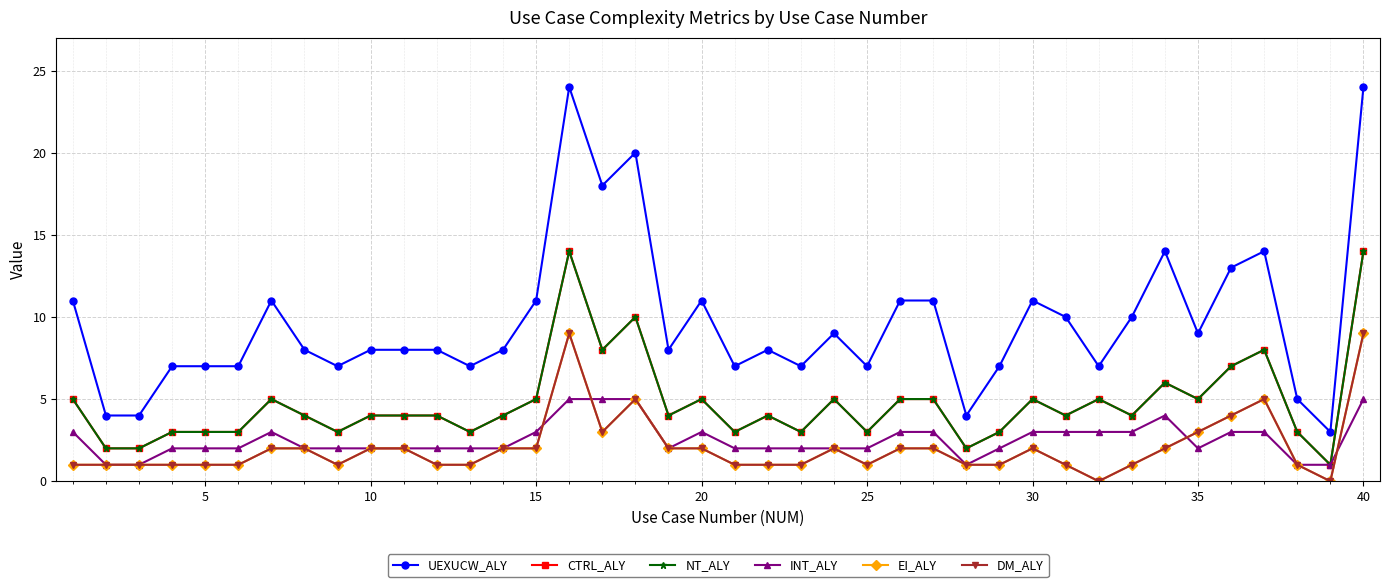

Is this an area chart (filled region under the line)?

No